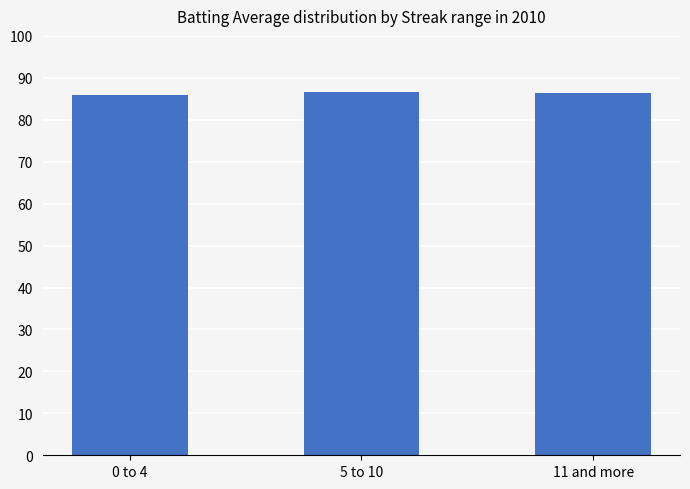

The chart shows a value of 86.3 at 11 and more. True or false?

True